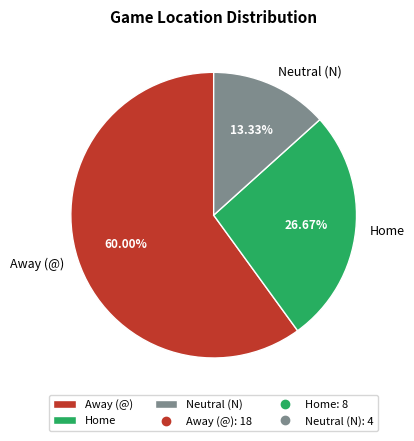

To the nearest percent, what is the average slice percentage?

33%